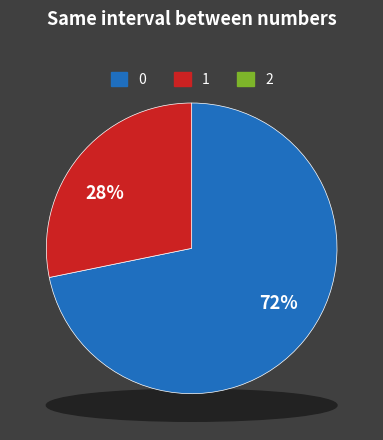

Is there any slice that represents more than half of the pie?

Yes